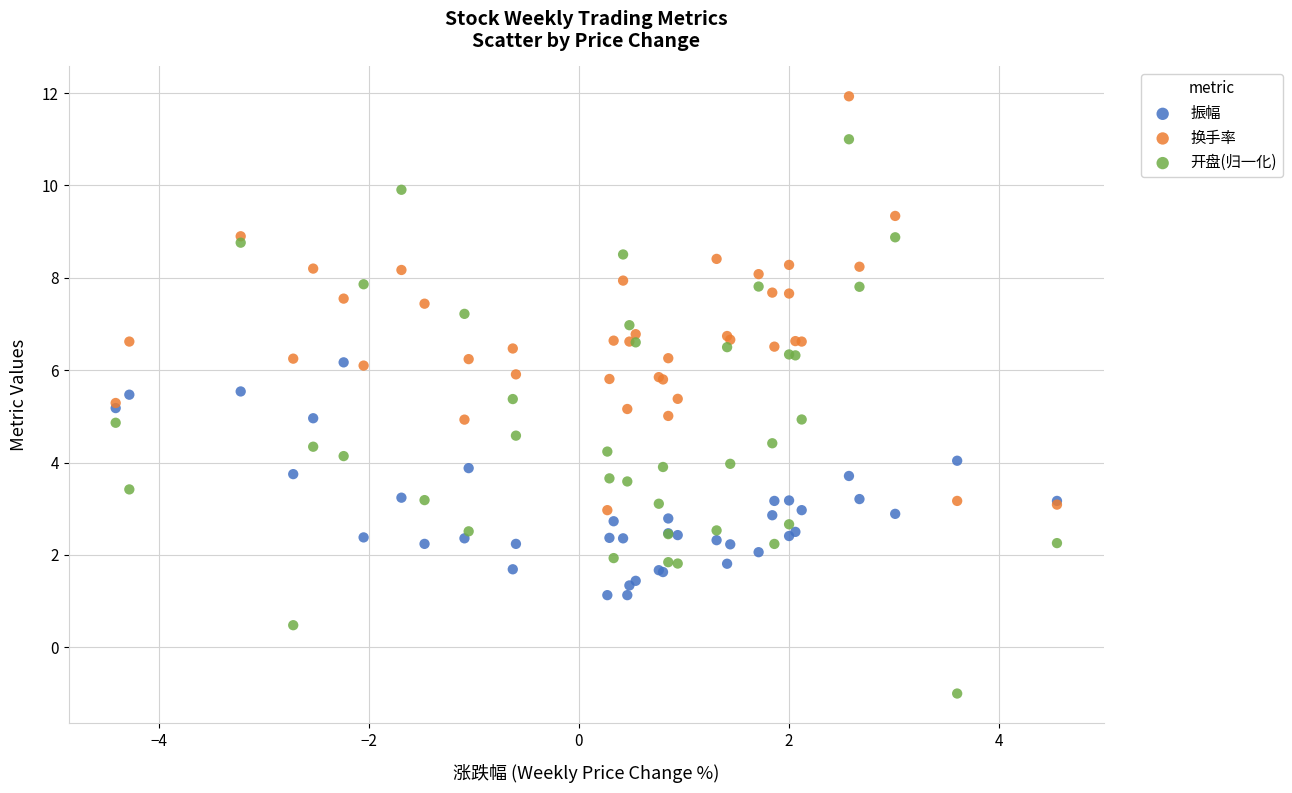

Which series contains the highest Y value?

换手率